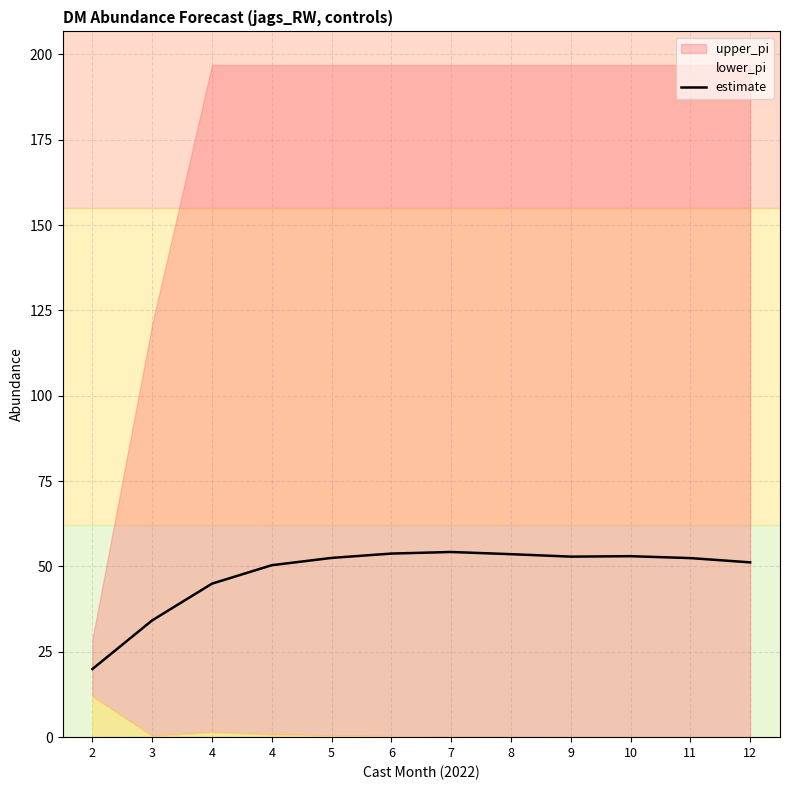

At which category does the data reach its first local peak?

7